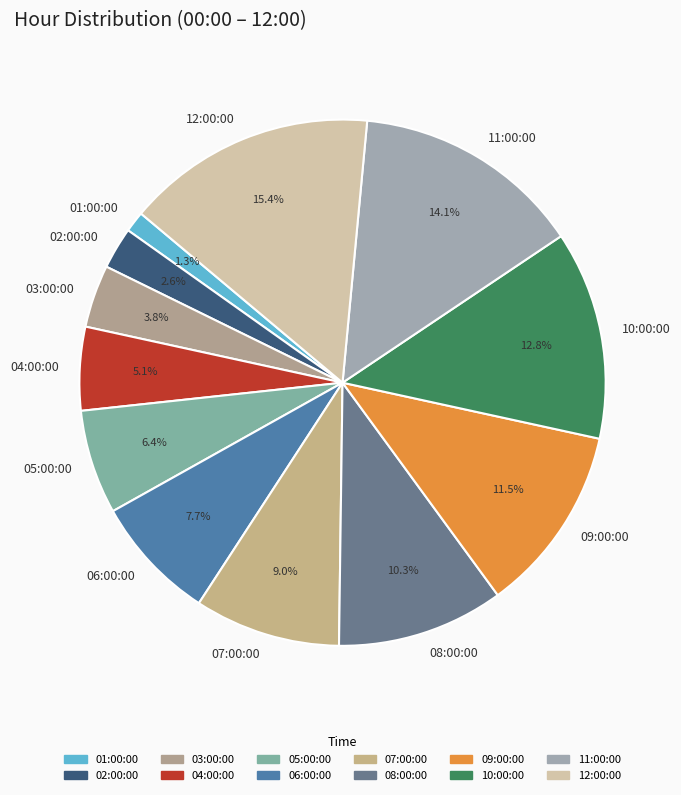

Which has a higher value, 02:00:00 or 11:00:00?

11:00:00